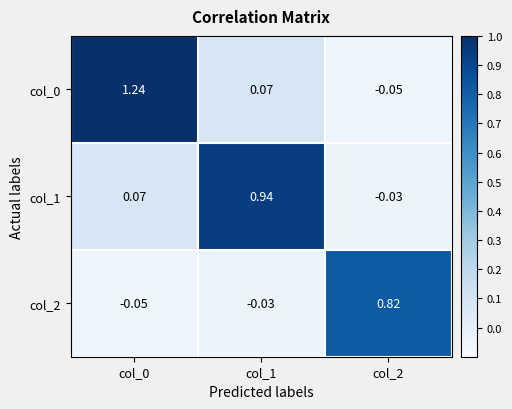

Is the value of col_2 at col_2 greater than the value of col_1 at col_1?

No